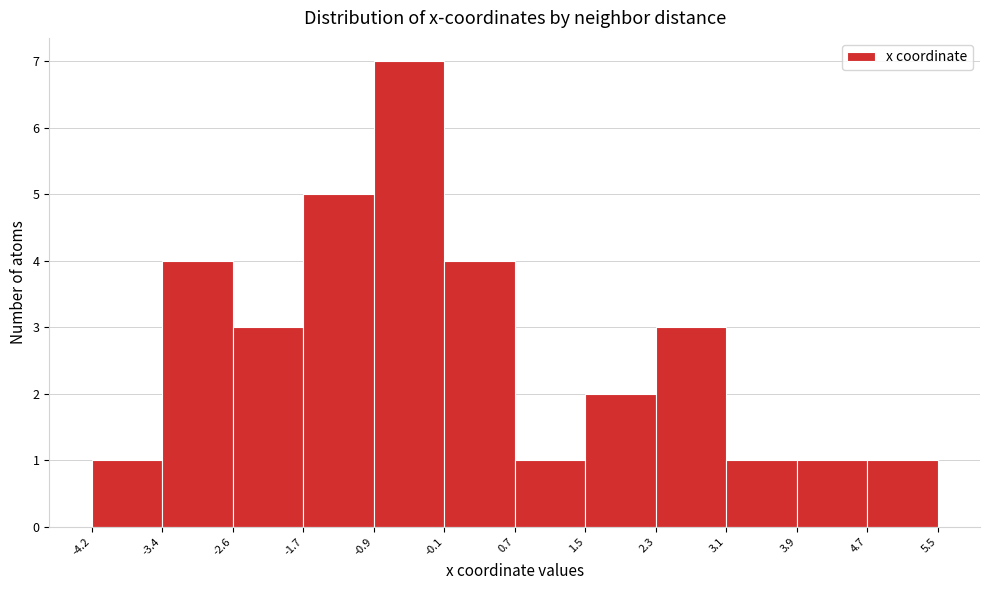

Reading left to right, list every bar in this chart as the range it spans on the x-axis followed by its height. The values are not printed on the chart, so give them approximately, as read against the axis.

-4.2 to -3.4: 1
-3.4 to -2.6: 4
-2.6 to -1.7: 3
-1.7 to -0.9: 5
-0.9 to -0.1: 7
-0.1 to 0.7: 4
0.7 to 1.5: 1
1.5 to 2.3: 2
2.3 to 3.1: 3
3.1 to 3.9: 1
3.9 to 4.7: 1
4.7 to 5.5: 1